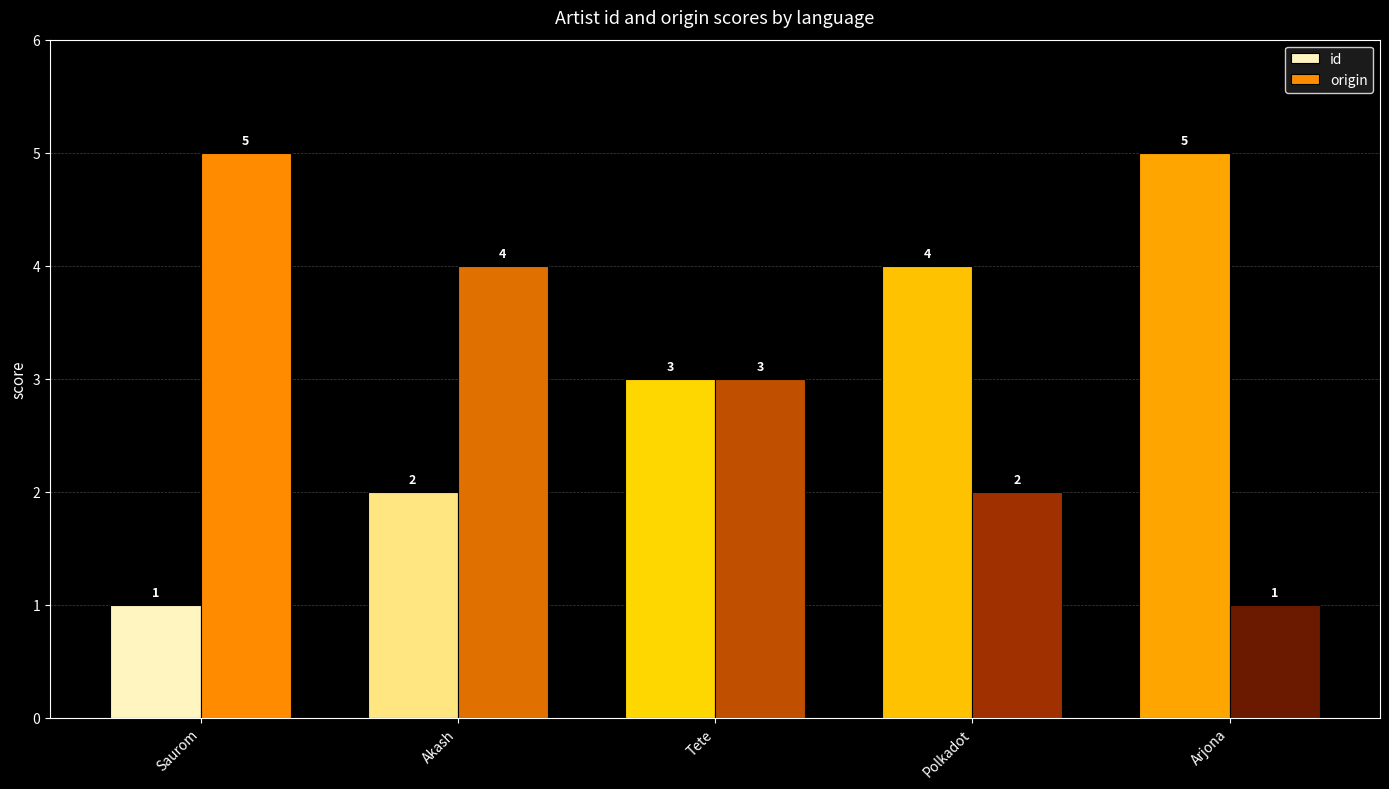

Are the bars grouped side by side (vs. stacked)?

Yes